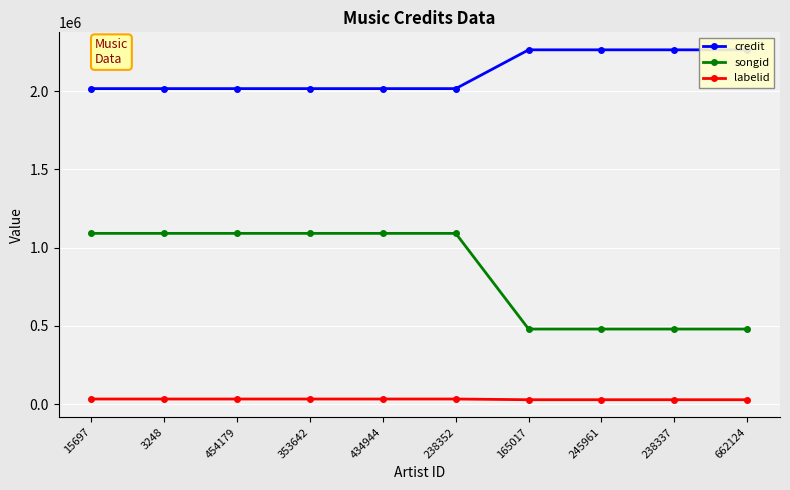

Between 454179 and 245961, which series saw the biggest shift?

songid